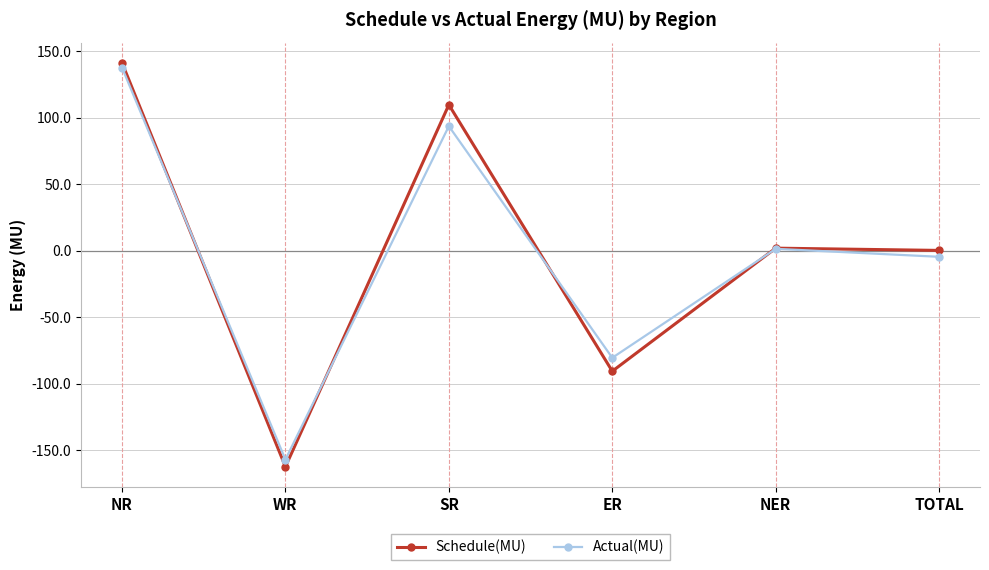

Is the value of Actual(MU) at TOTAL greater than the value of Schedule(MU) at SR?

No